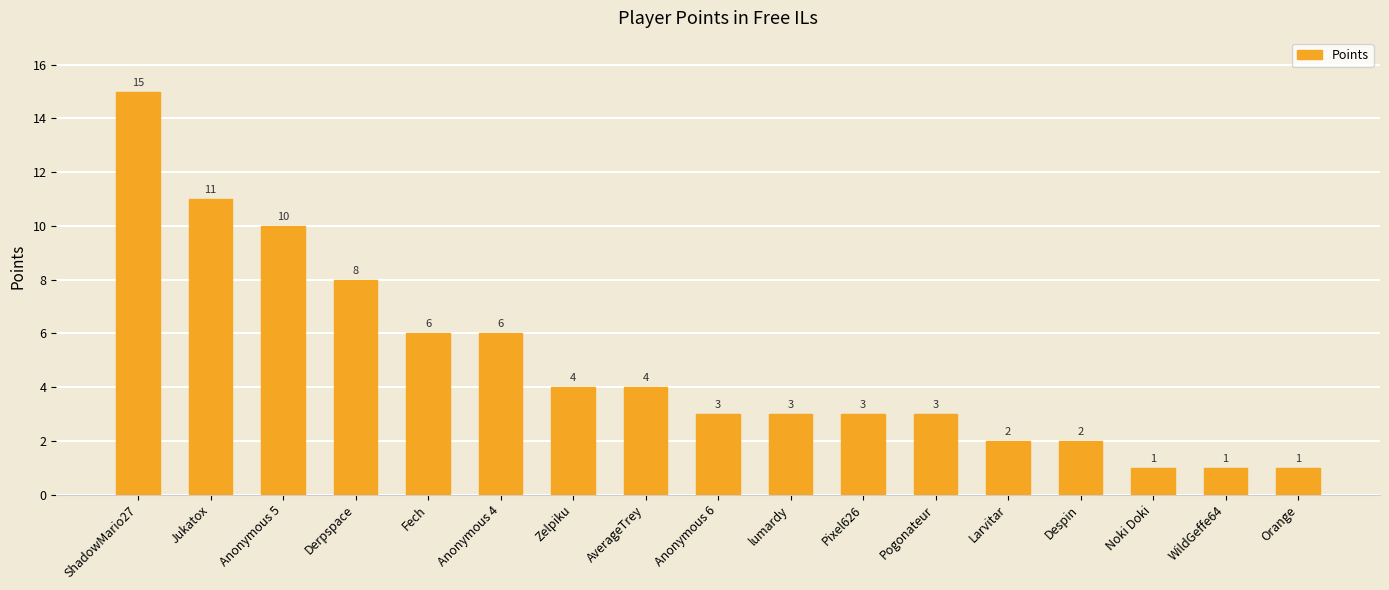

Are the bars grouped side by side (vs. stacked)?

No